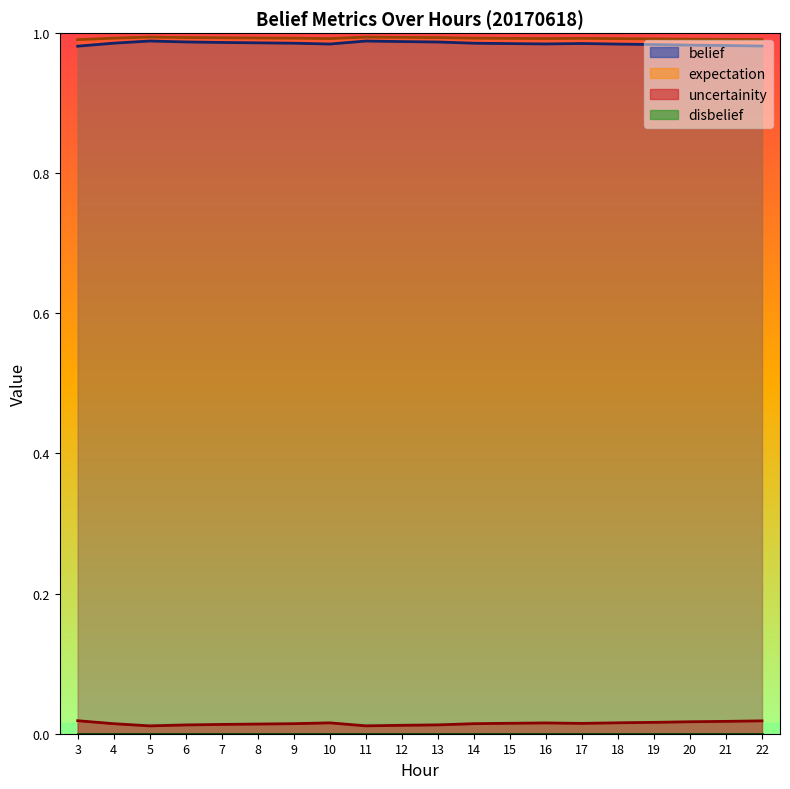

What is the spread (max minus min) of values at 21?

1.0